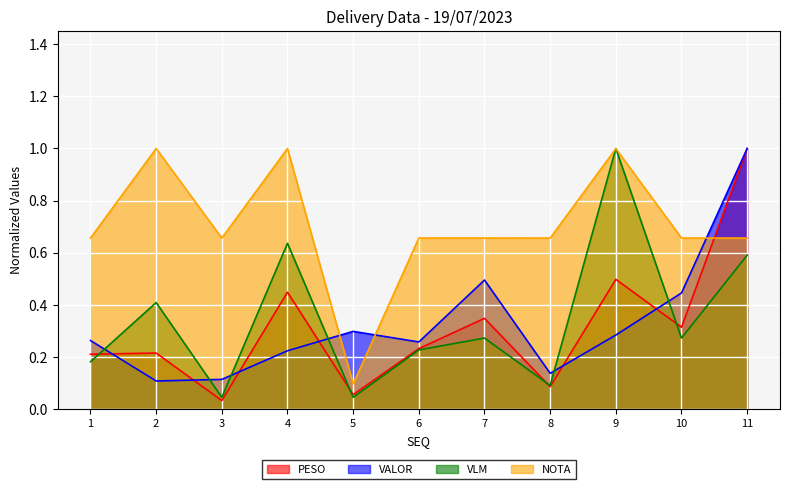

The PESO series shows 1.0 at 11. True or false?

True